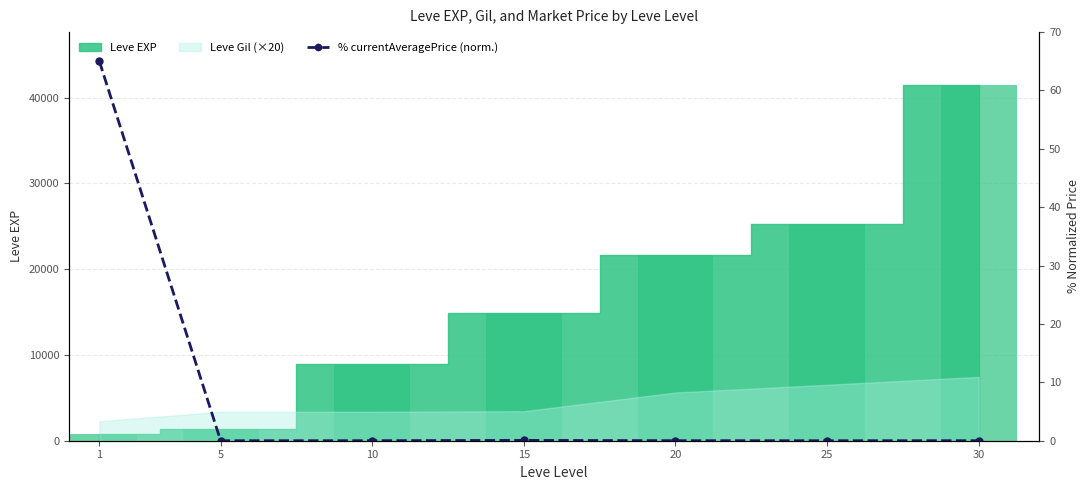

What is the average value?

9.3